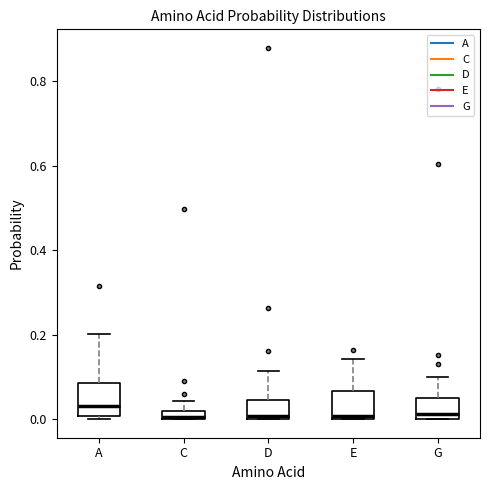

Where does the upper whisker of the box for E end on the y-axis? The values are not printed on the chart, so give them approximately, as read against the axis.

0.14